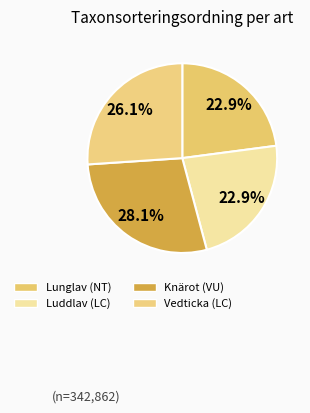

How many segments does this pie chart have?

4